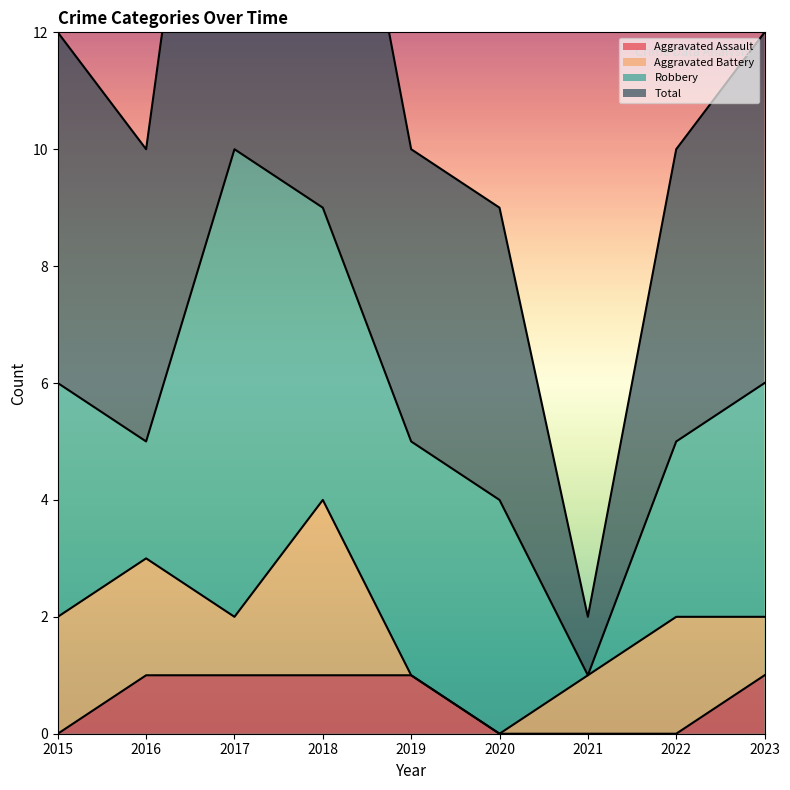

True or false: Aggravated Assault and Total cross at least once.

False